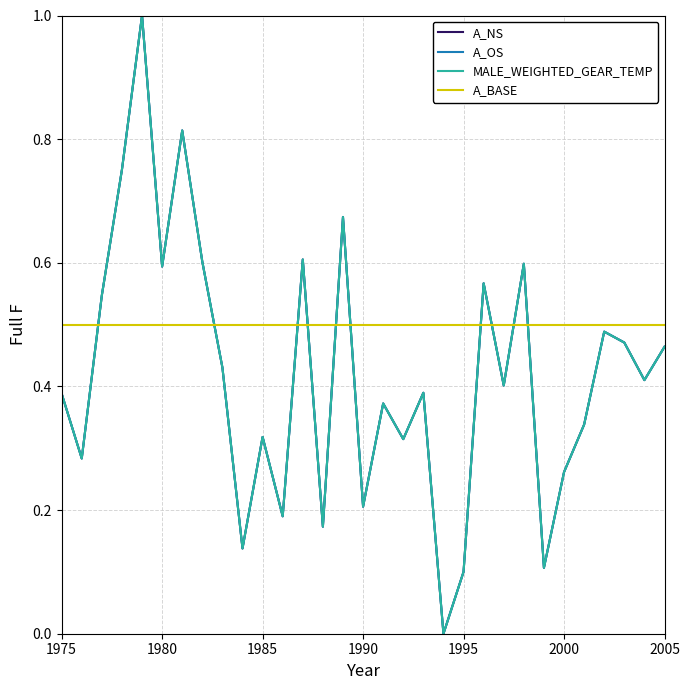

Which series has the largest total across all categories?

A_BASE